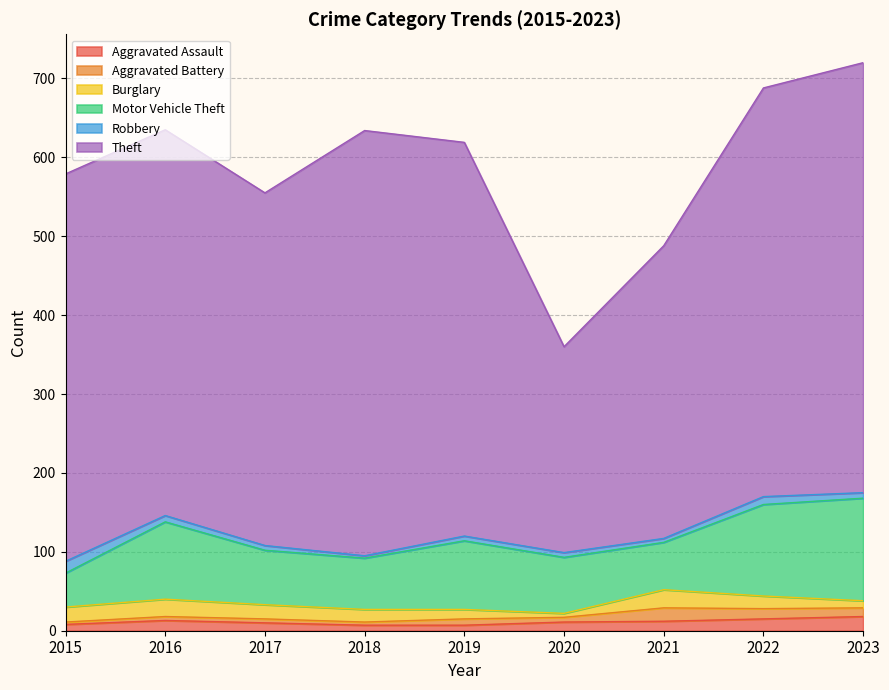

How many values in the Theft series exceed 491?

4